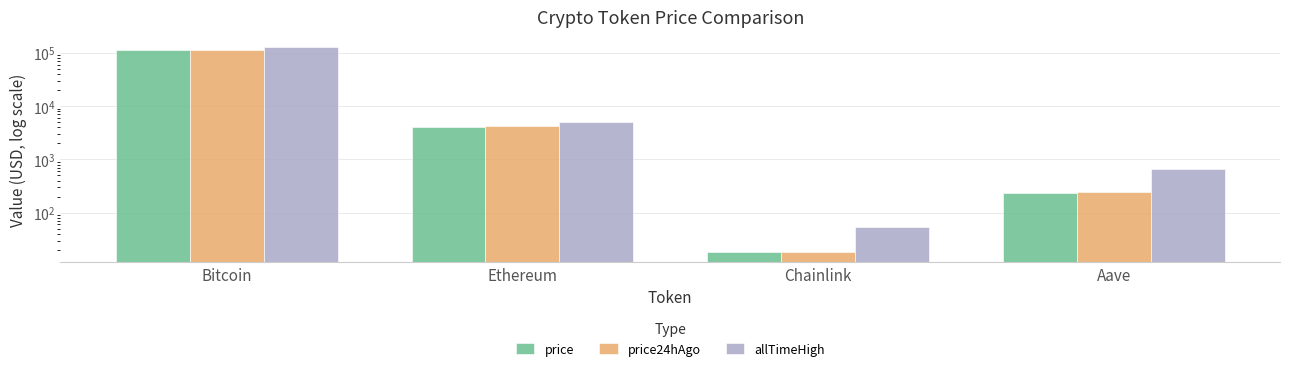

True or false: price has a value of 59902.5 at Bitcoin.

False